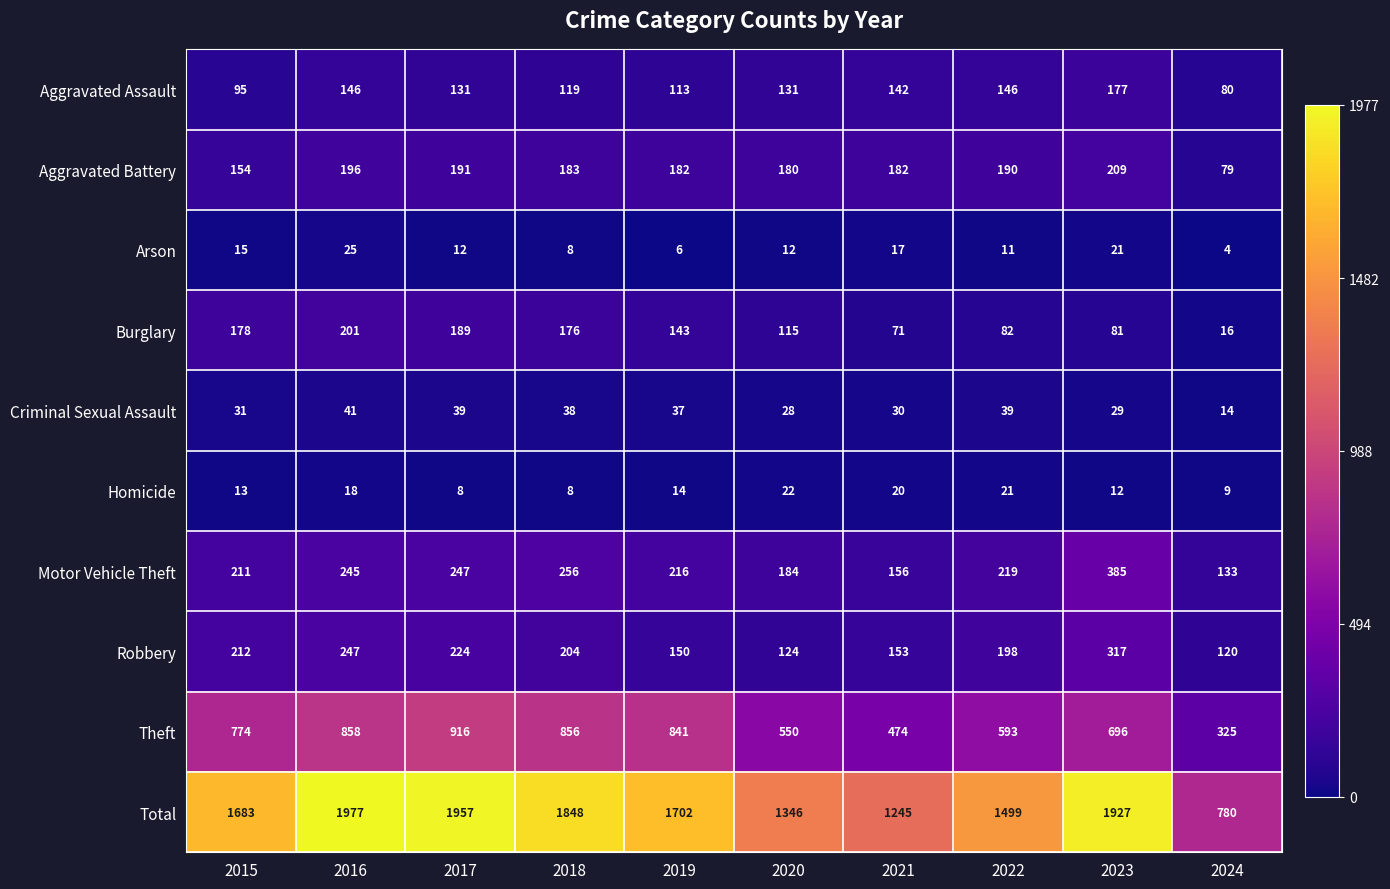

What is the difference between the Burglary values at 2017 and 2015?

11